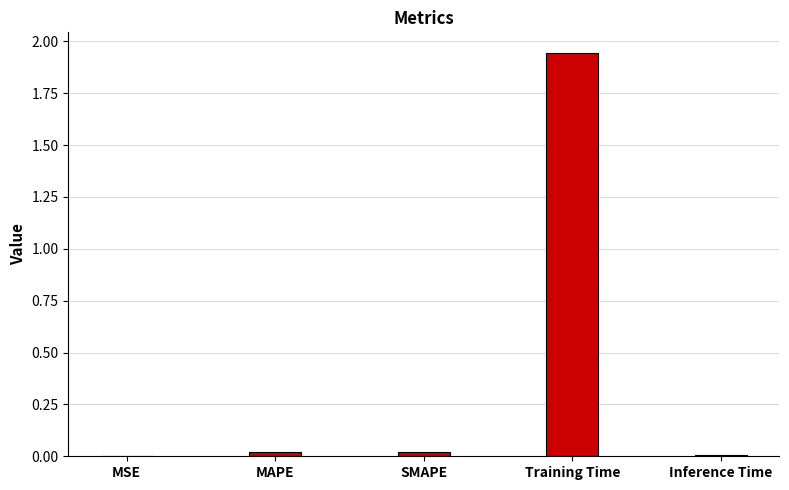

Which has a higher value, Training Time or SMAPE?

Training Time